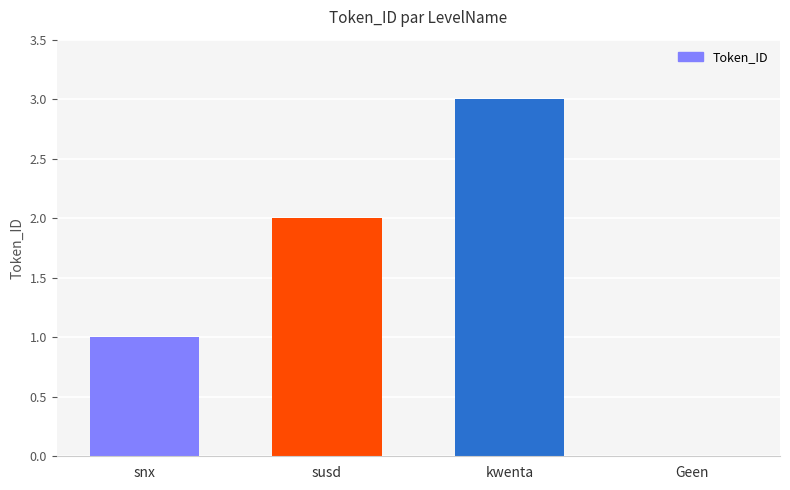

Reading right to left, transcribe all the data shown in this chart.

0	3	2	1